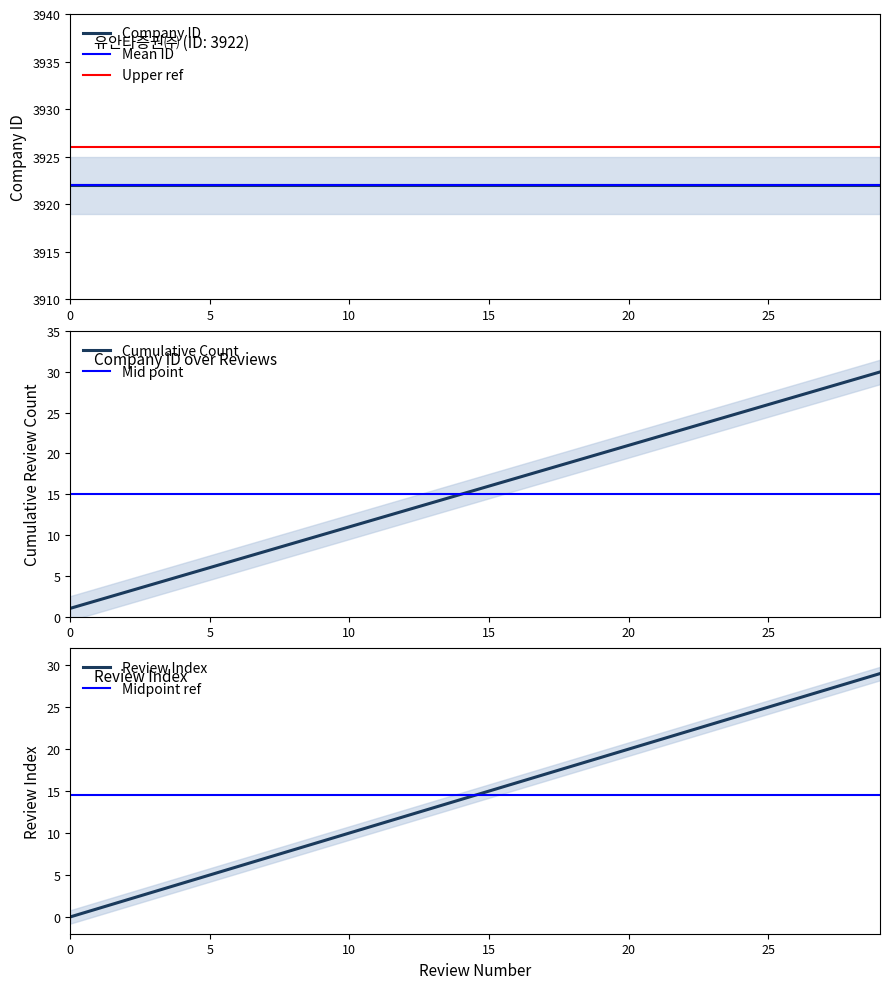

True or false: Review Count (cumulative) and Review Index intersect in this chart.

False